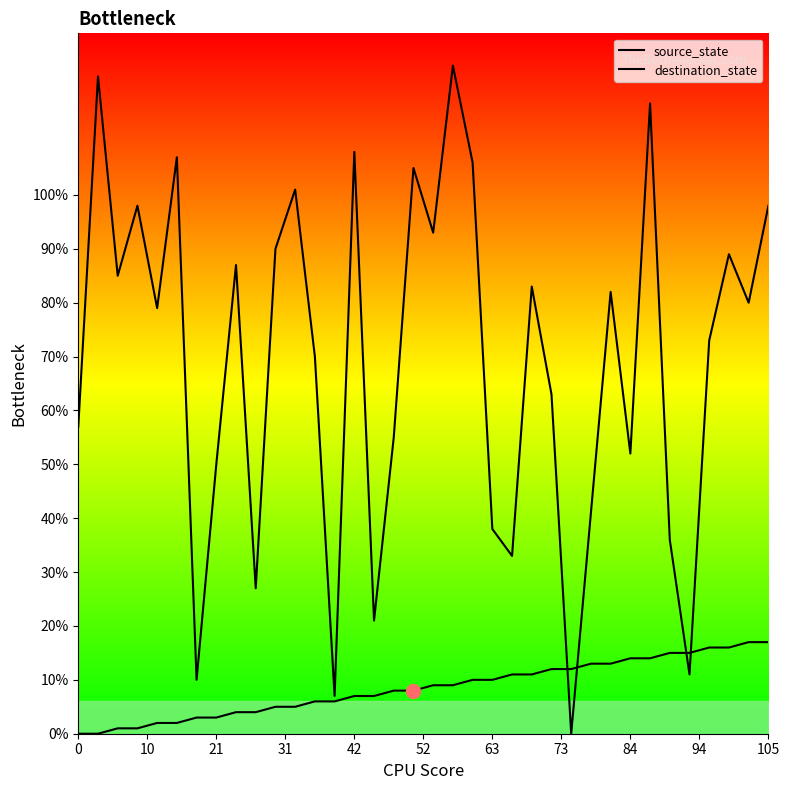

True or false: source_state and destination_state intersect in this chart.

True